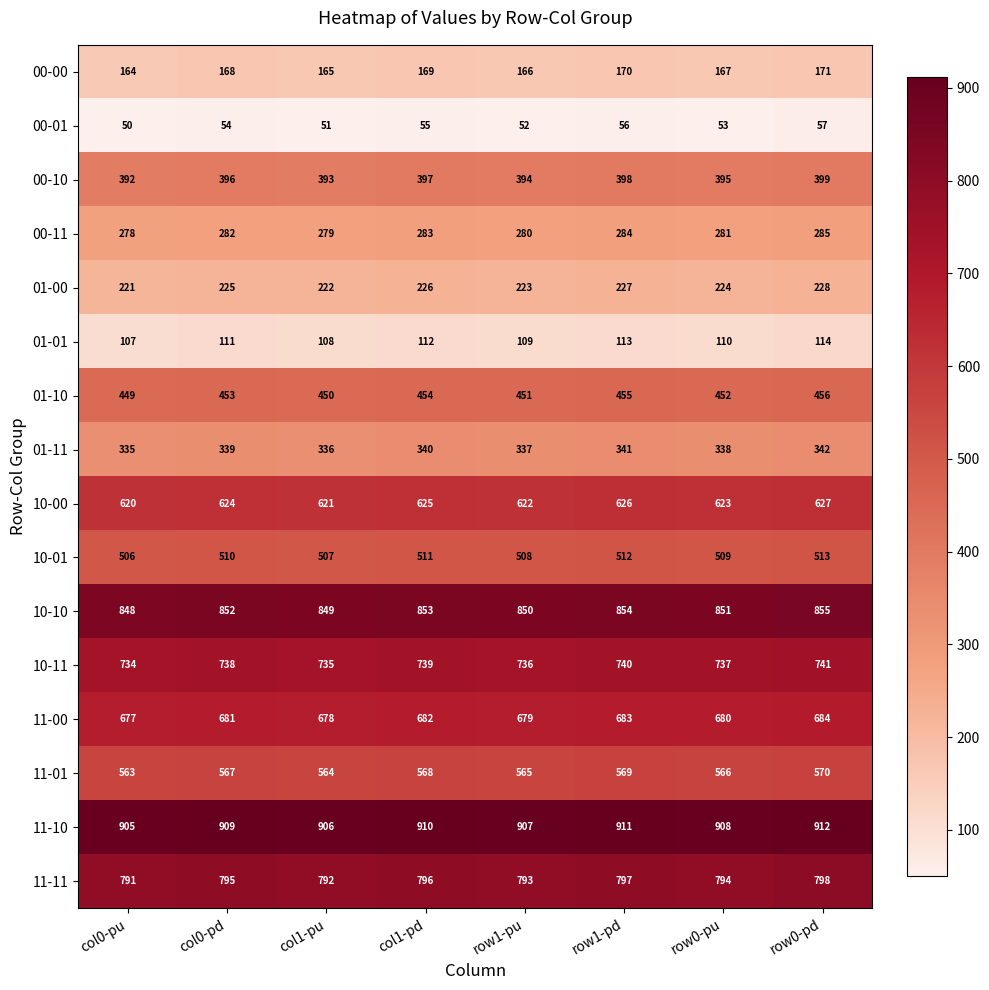

What is the difference between the highest and lowest values at col0-pu?

855